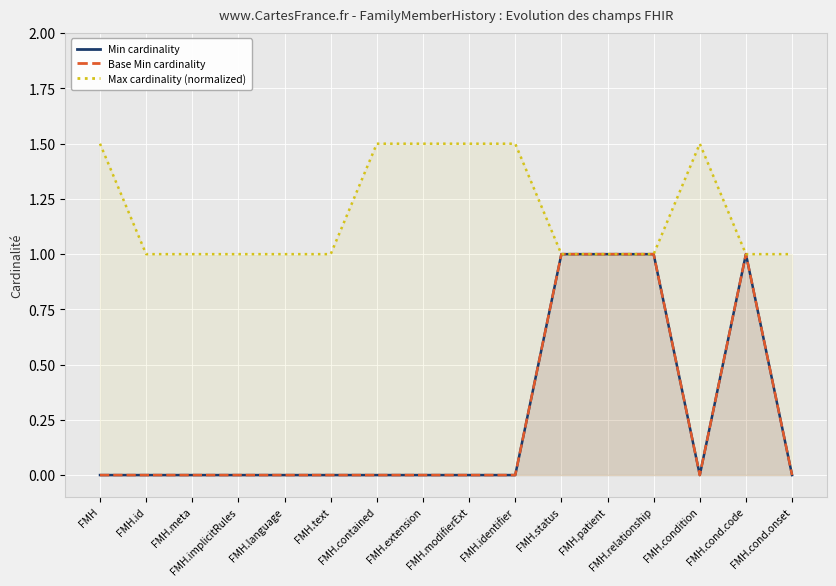

List the labels in order of Max cardinality (normalized) value, smallest first.

FMH.id, FMH.meta, FMH.implicitRules, FMH.language, FMH.text, FMH.status, FMH.patient, FMH.relationship, FMH.cond.code, FMH.cond.onset, FMH, FMH.contained, FMH.extension, FMH.modifierExt, FMH.identifier, FMH.condition